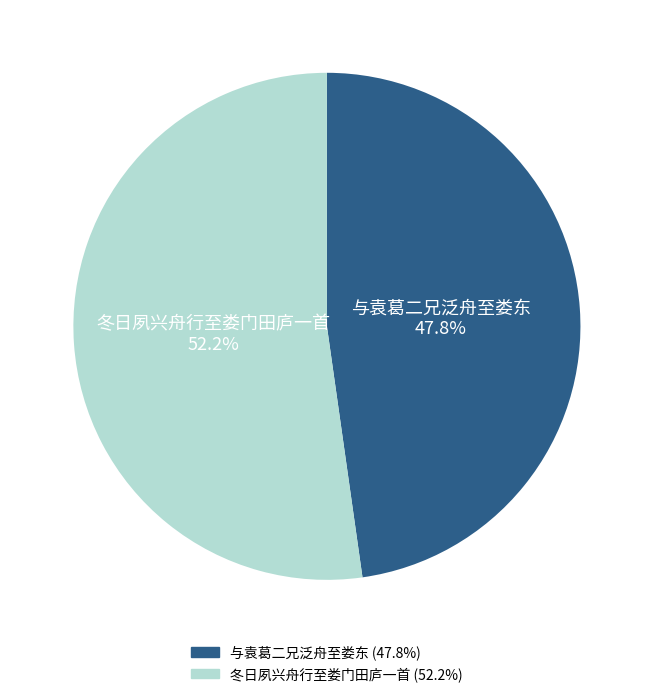

What is the ratio of the value at 与袁葛二兄泛舟至娄东 to the value at 冬日夙兴舟行至娄门田庐一首?

0.9